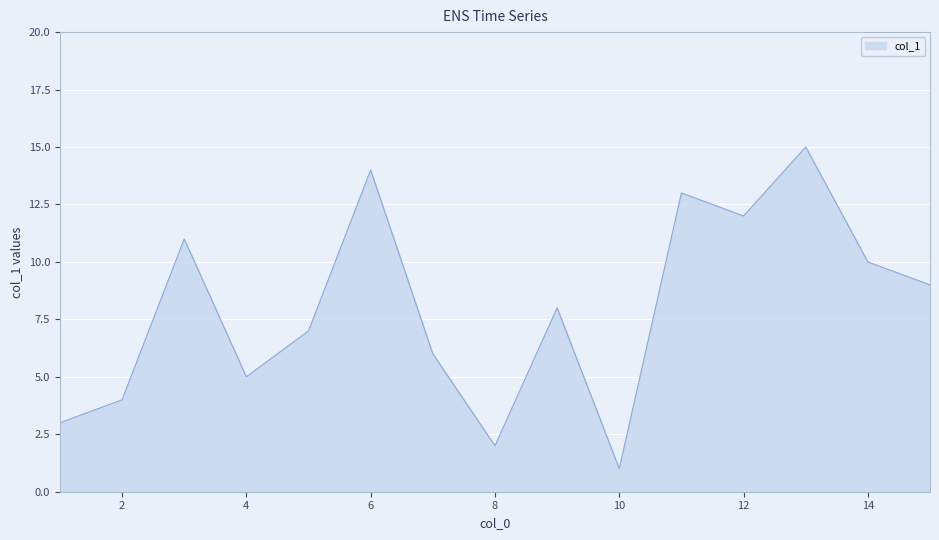

What is the greatest value displayed?

15